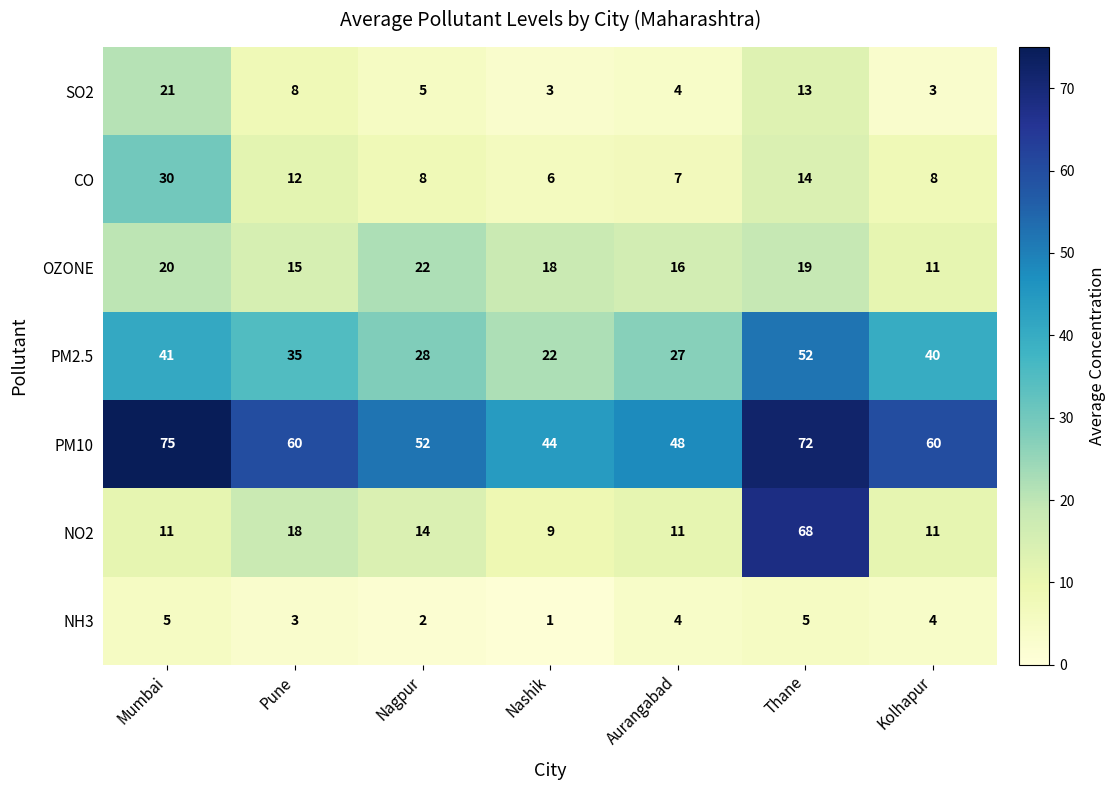

What is the greatest value displayed?

75